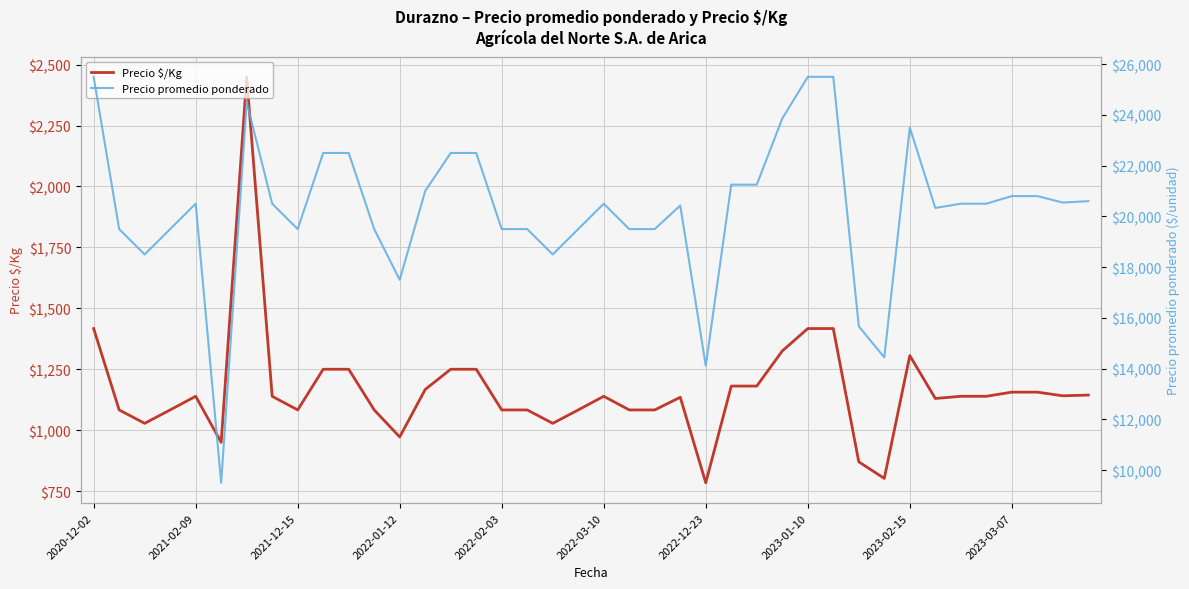

Rank the series by their average value, from highest to lowest.

Precio promedio ponderado, Precio $/Kg